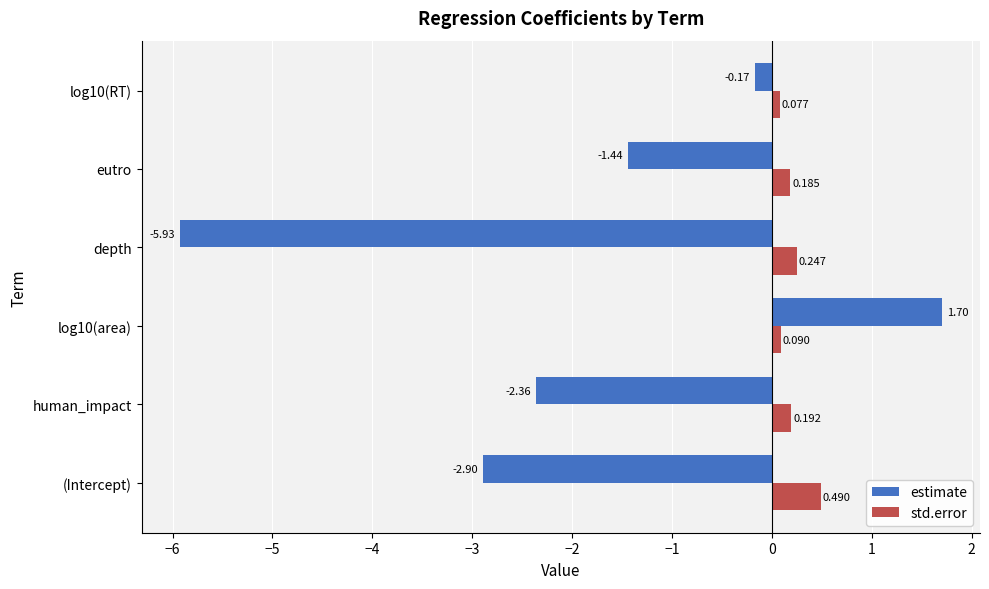

Which series has the widest spread of values?

estimate